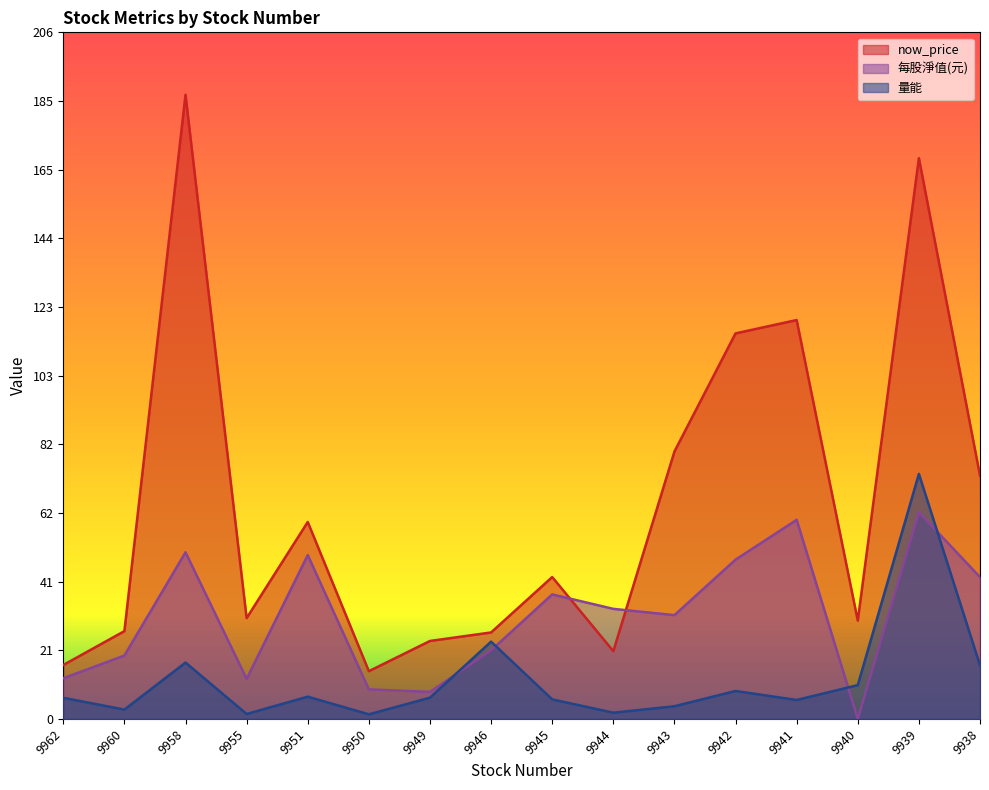

Reading right to left, what are all the values shown in this chart?

now_price: 9938=72.9	9939=168.0	9940=29.4	9941=119.5	9942=115.5	9943=80.1	9944=20.3	9945=42.5	9946=25.9	9949=23.4	9950=14.3	9951=59.0	9955=30.2	9958=187.0	9960=26.3	9962=16.1
每股淨值(元): 9938=42.5	9939=61.9	9940=0.0	9941=59.6	9942=47.7	9943=31.1	9944=33.0	9945=37.3	9946=20.5	9949=8.1	9950=8.9	9951=49.1	9955=12.0	9958=49.9	9960=19.0	9962=12.2
量能: 9938=16.1	9939=73.4	9940=10.1	9941=5.7	9942=8.4	9943=3.8	9944=1.9	9945=5.8	9946=23.1	9949=6.4	9950=1.4	9951=6.7	9955=1.5	9958=16.9	9960=2.8	9962=6.3